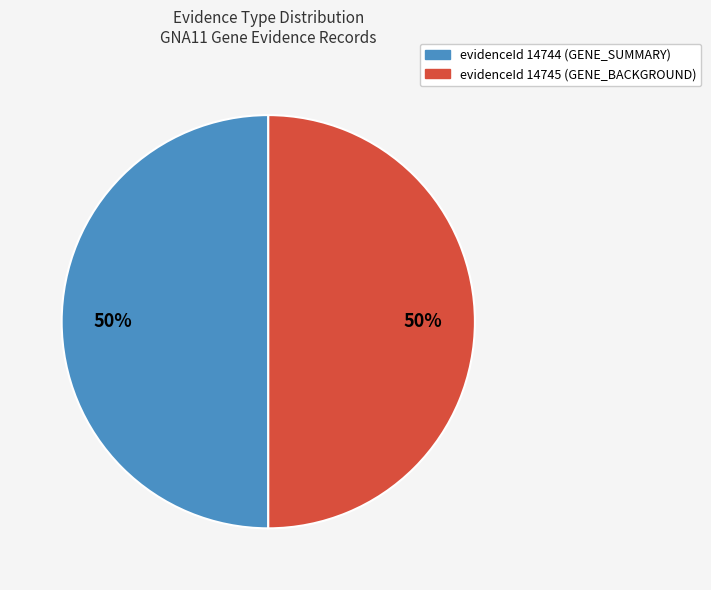

To the nearest percent, what is the average slice percentage?

50%